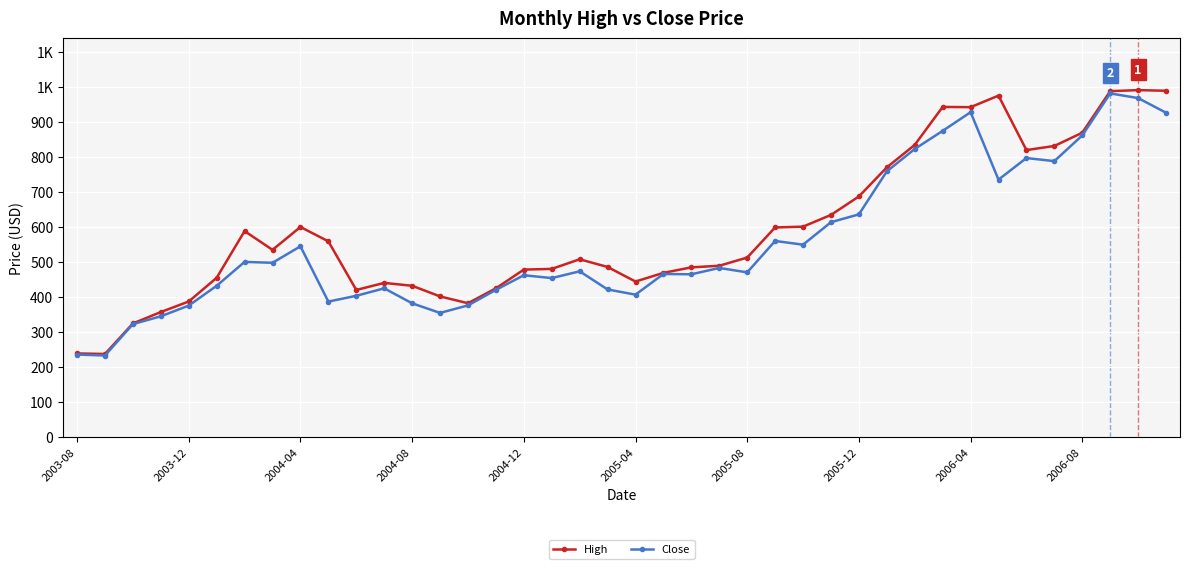

True or false: Close has more than 0 points higher than both neighbors.

True